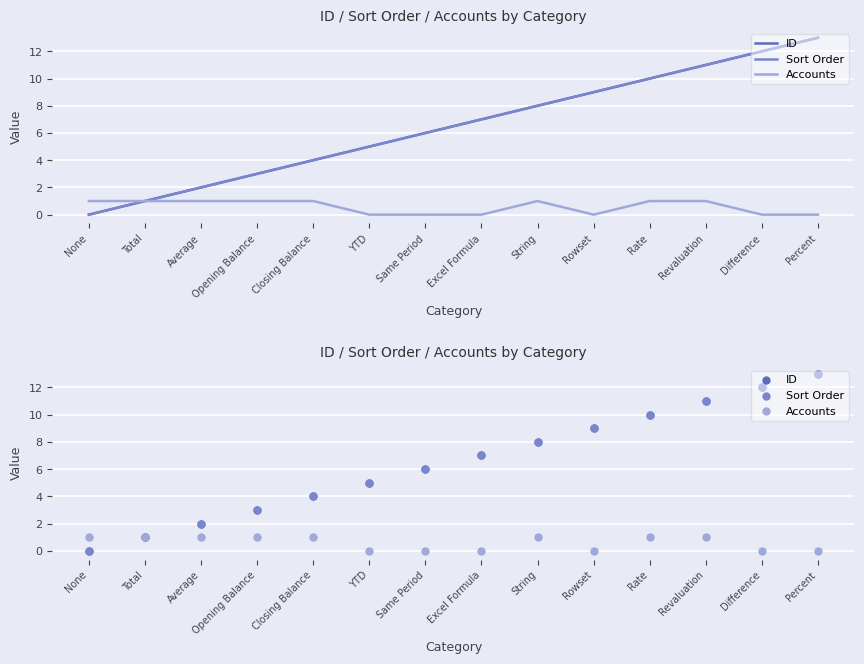

At how many categories does at least one series exceed 6?

7